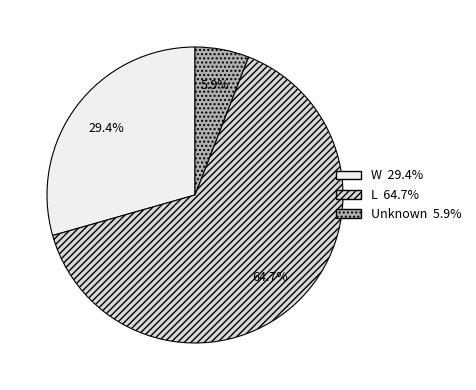

Is there a majority slice in this chart?

Yes